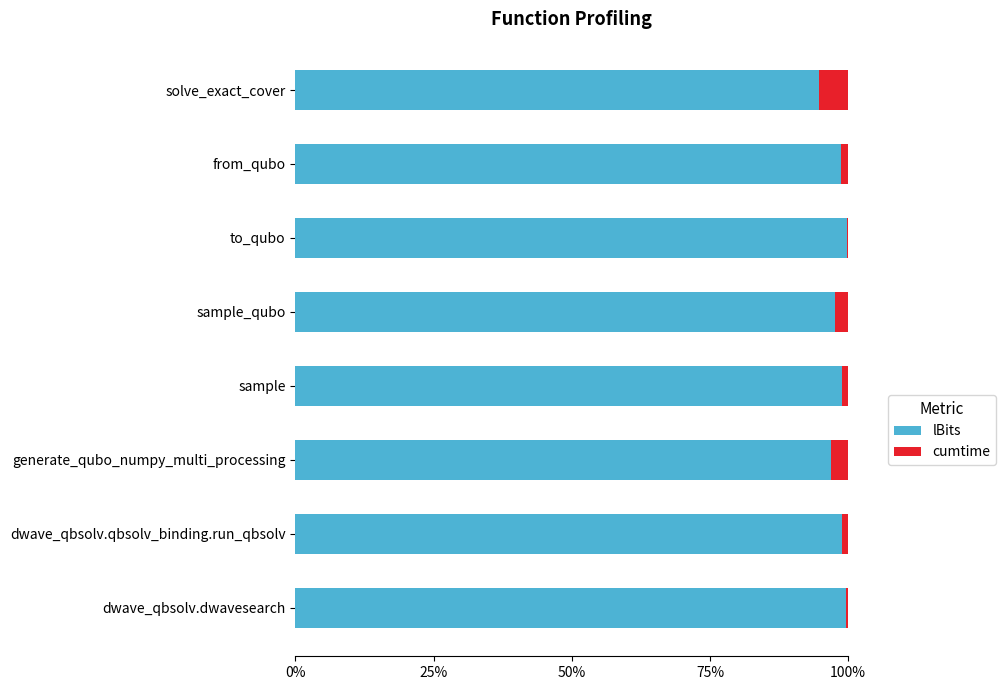

What is the sum of all lBits values?

785.1